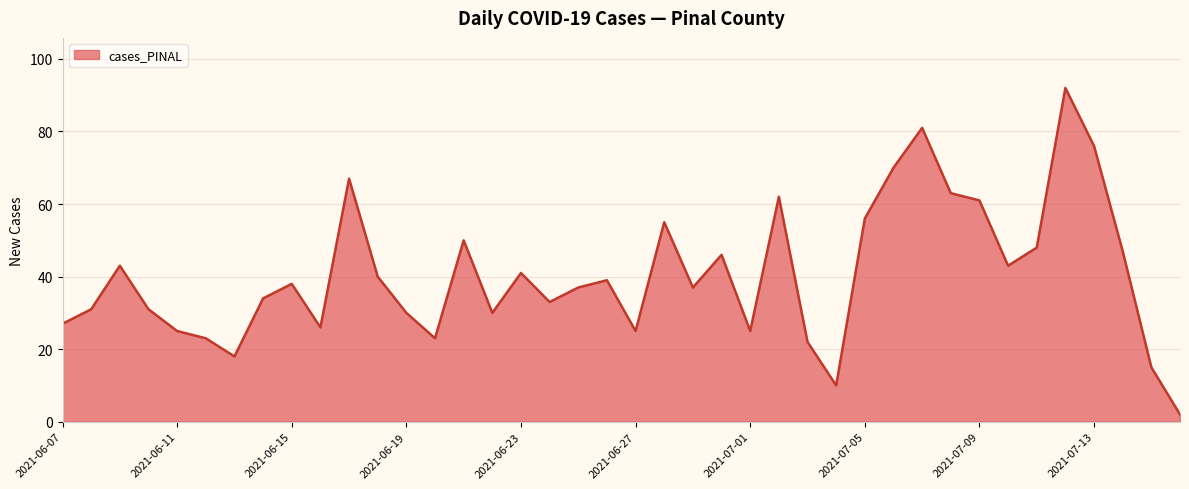

What is the difference between the maximum and minimum values?

90